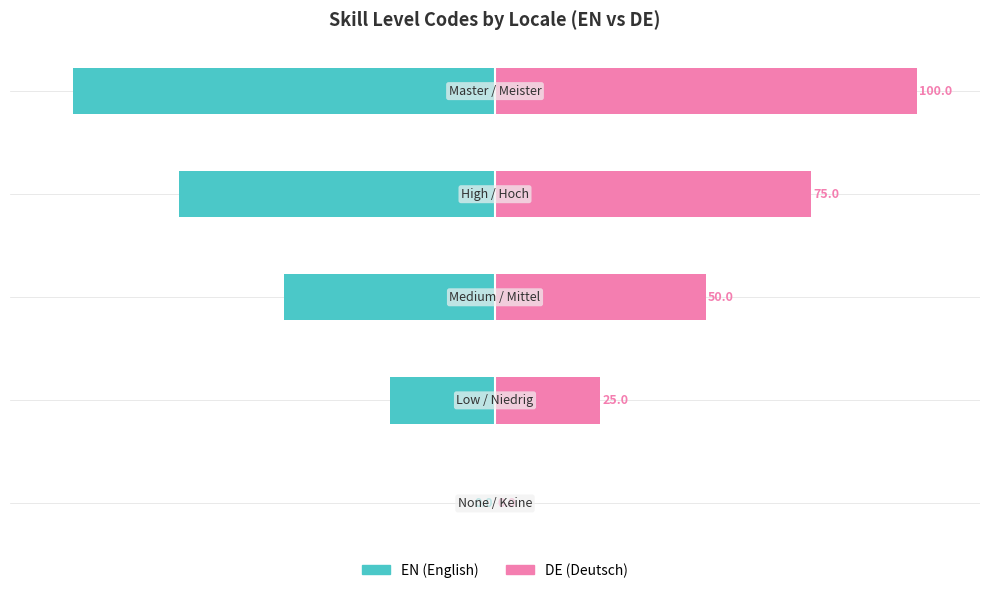

Which series has the widest spread of values?

EN (English)